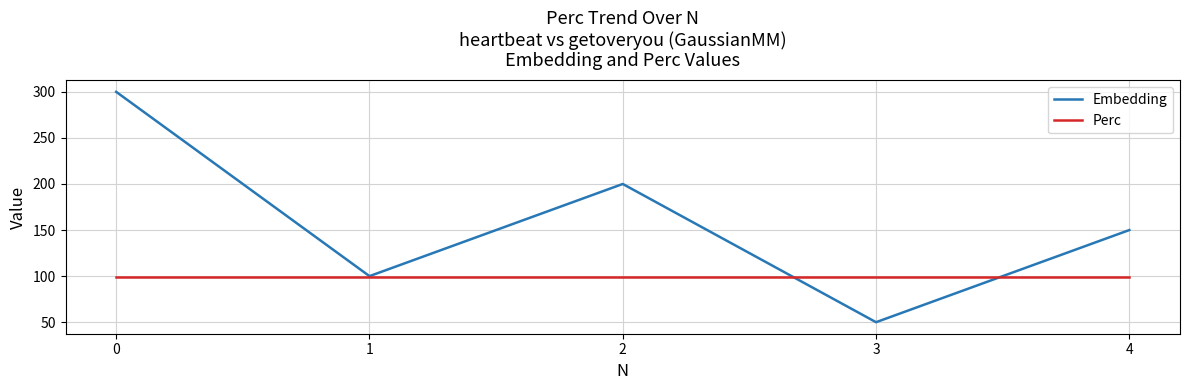

Rank the series by their maximum value, from lowest to highest.

Perc, Embedding